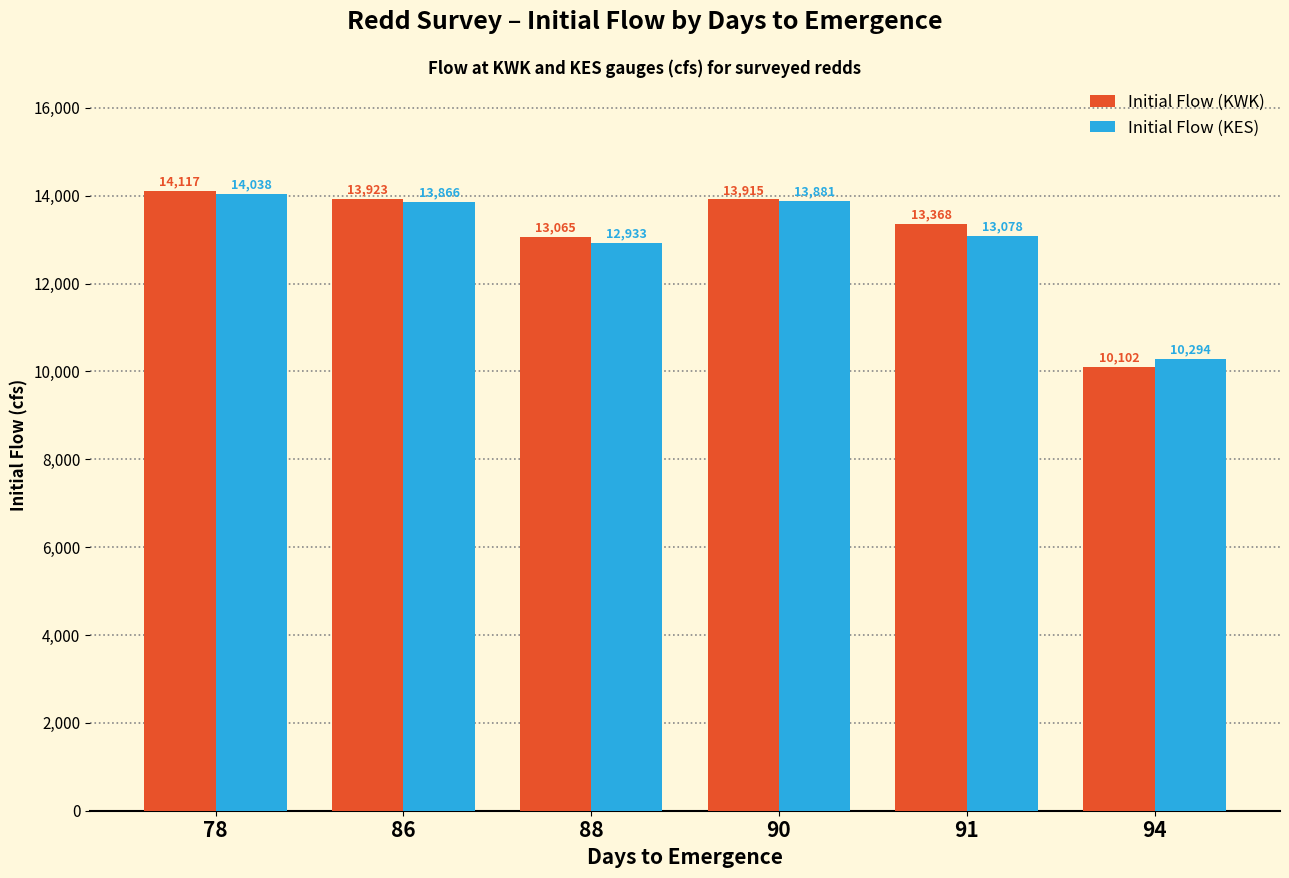

Is it true that Initial Flow (KWK) equals 20125 at 90?

False